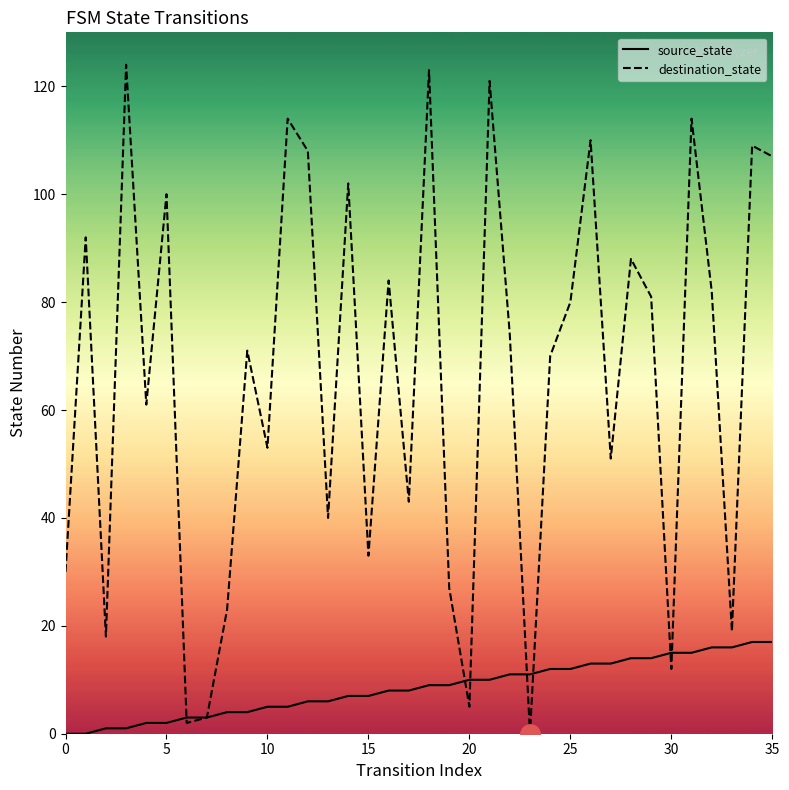

Which series has the largest total across all categories?

destination_state